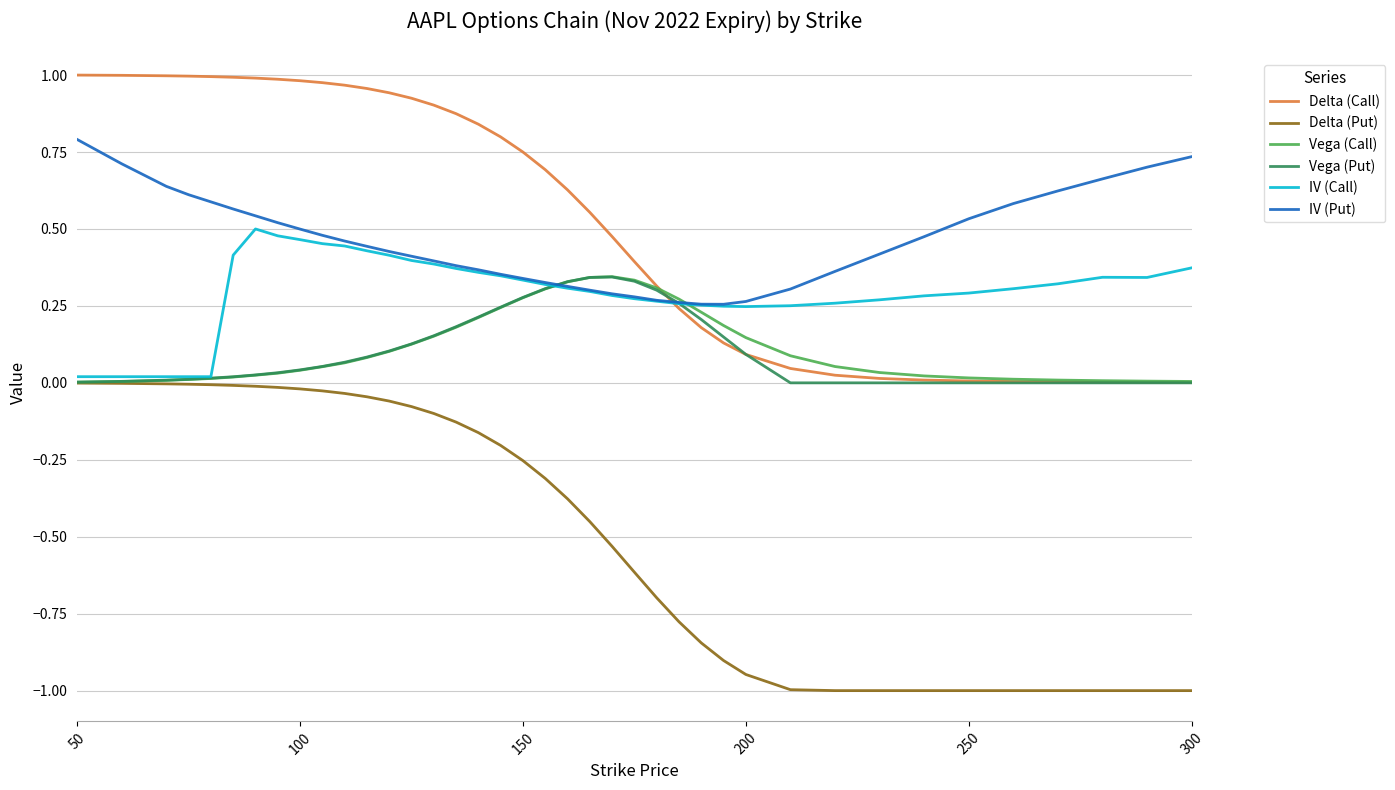

True or false: IV (Call) and Delta (Put) cross at least once.

False